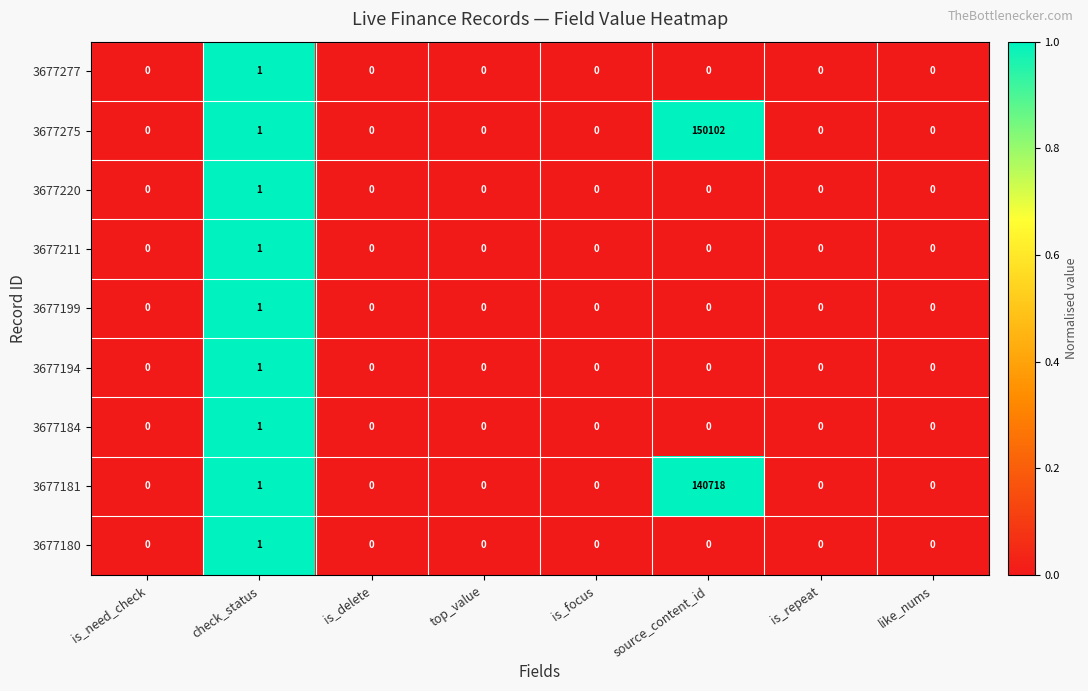

The value of 3677220 at check_status is 1. True or false?

True